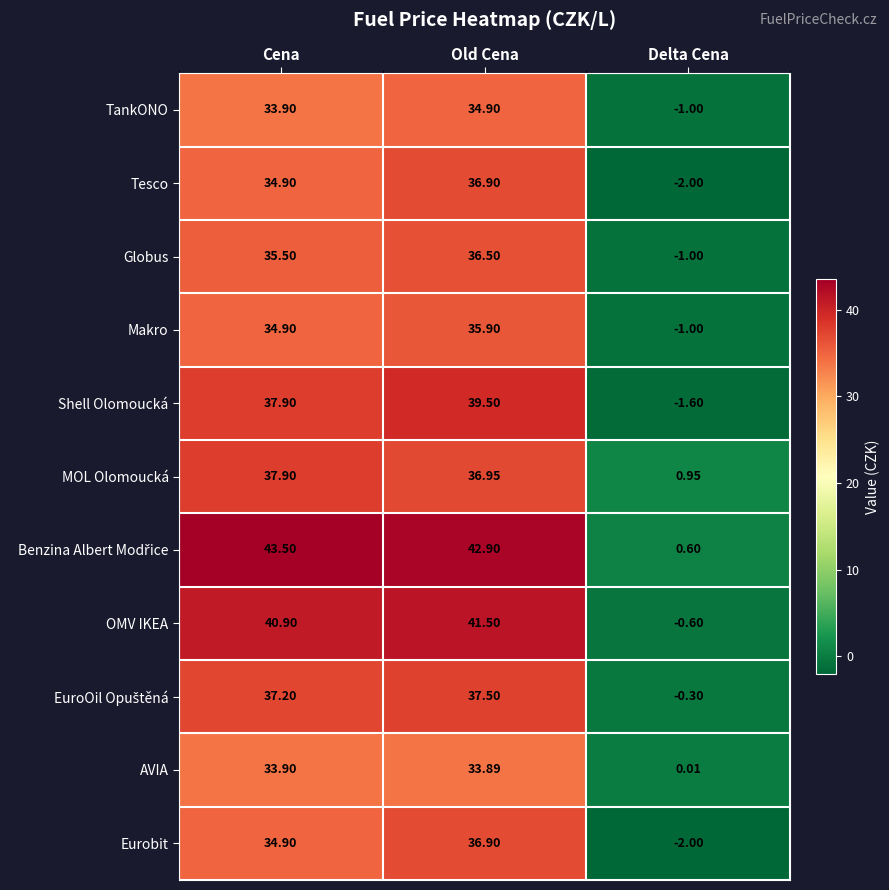

At which label does MOL Olomoucká reach its peak?

Cena